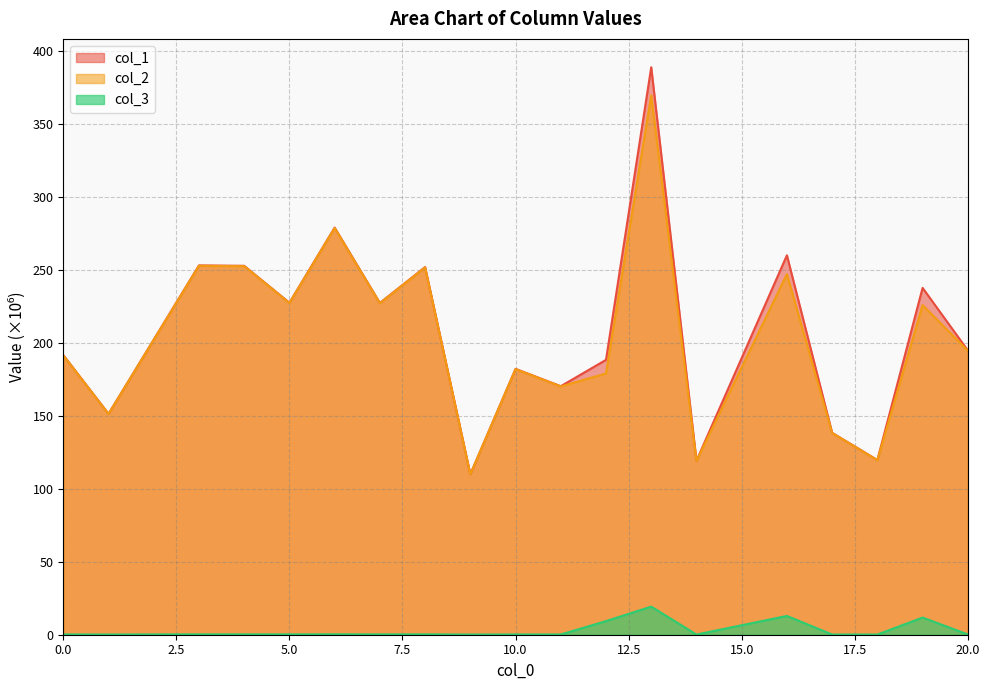

What is the sum of all col_3 values?

56.1